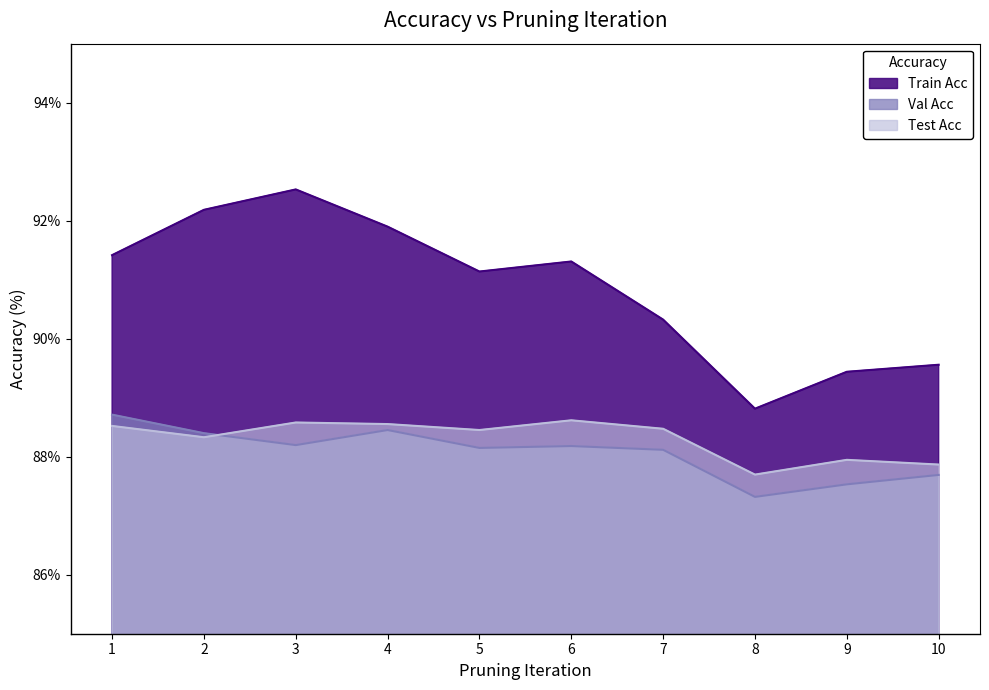

Reading right to left, what are all the values shown in this chart?

Train Acc: 10=89.6	9=89.4	8=88.8	7=90.3	6=91.3	5=91.1	4=91.9	3=92.5	2=92.2	1=91.4
Val Acc: 10=87.7	9=87.5	8=87.3	7=88.1	6=88.2	5=88.1	4=88.5	3=88.2	2=88.4	1=88.7
Test Acc: 10=87.9	9=87.9	8=87.7	7=88.5	6=88.6	5=88.5	4=88.6	3=88.6	2=88.3	1=88.5